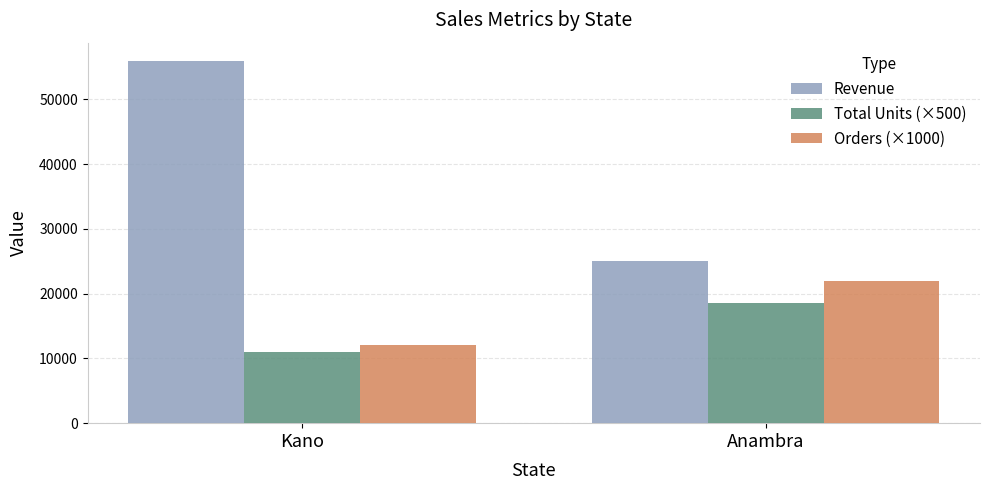

The Orders (×1000) series shows 16304.4 at Kano. True or false?

False